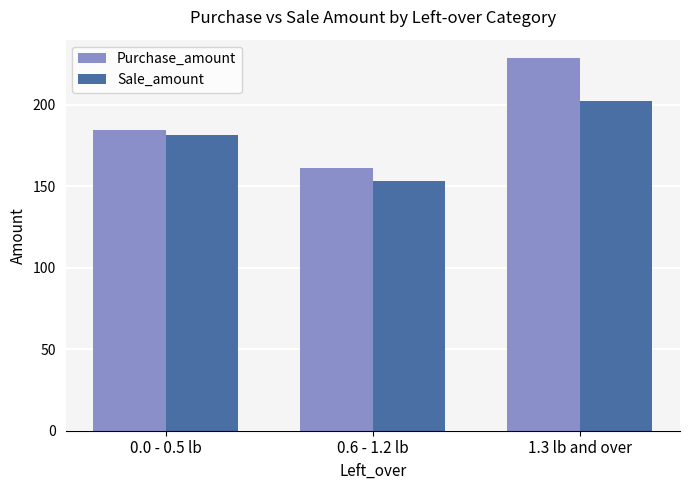

At which label is Purchase_amount closest to 194?

0.0 - 0.5 lb